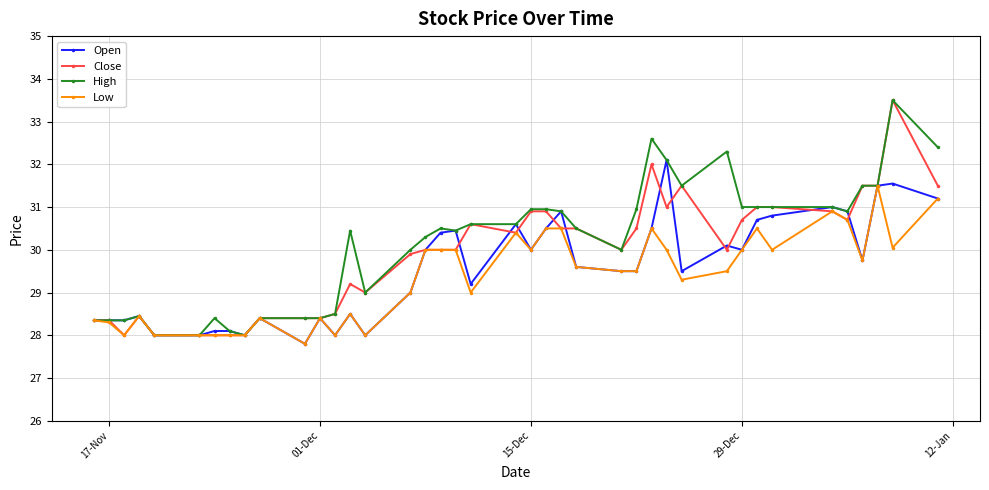

Which series has the largest total across all categories?

High